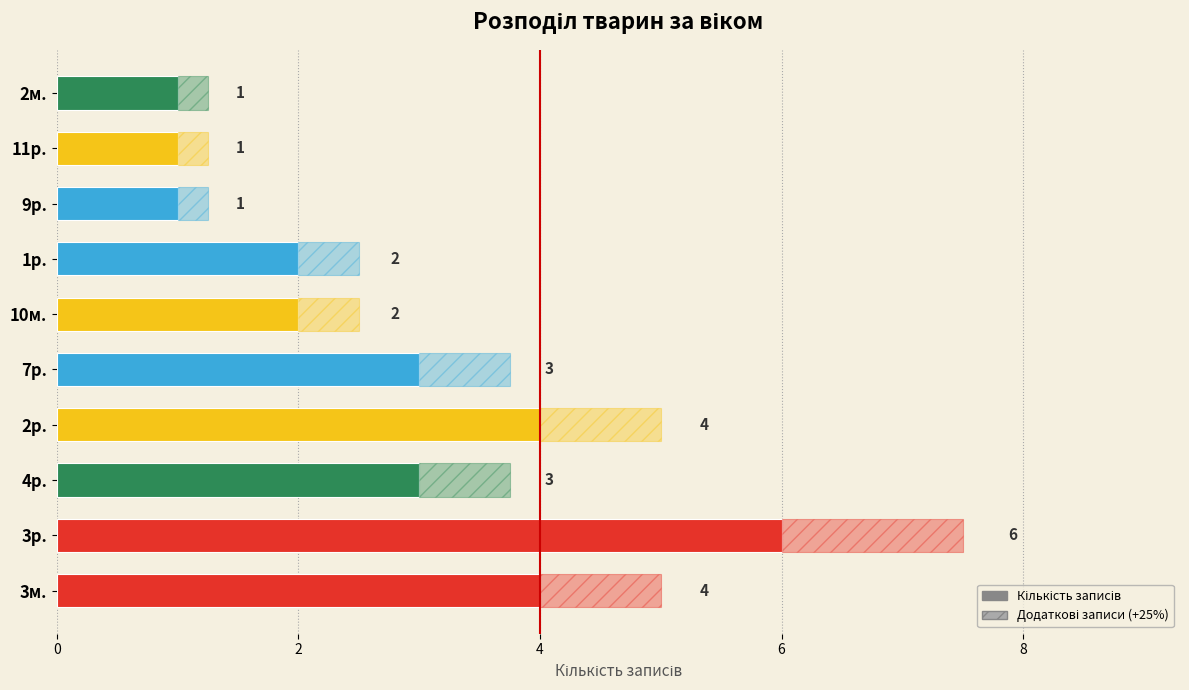

What is the label of the 5th bar from the right?

10м.